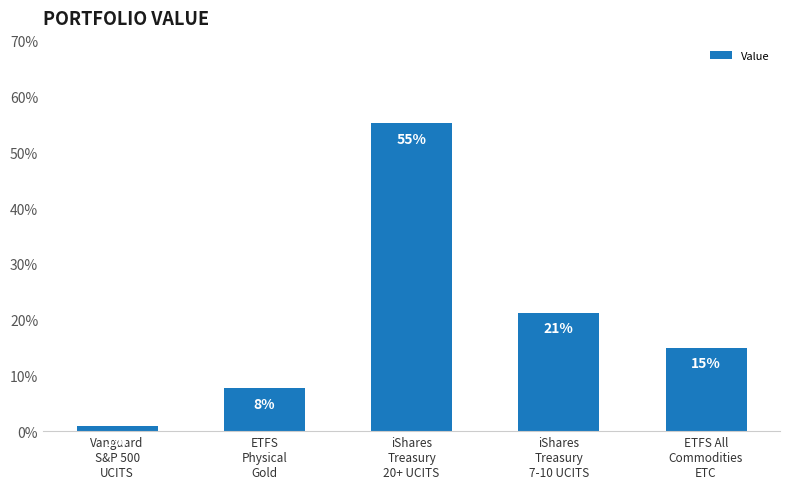

What is the smallest value displayed?

1.0